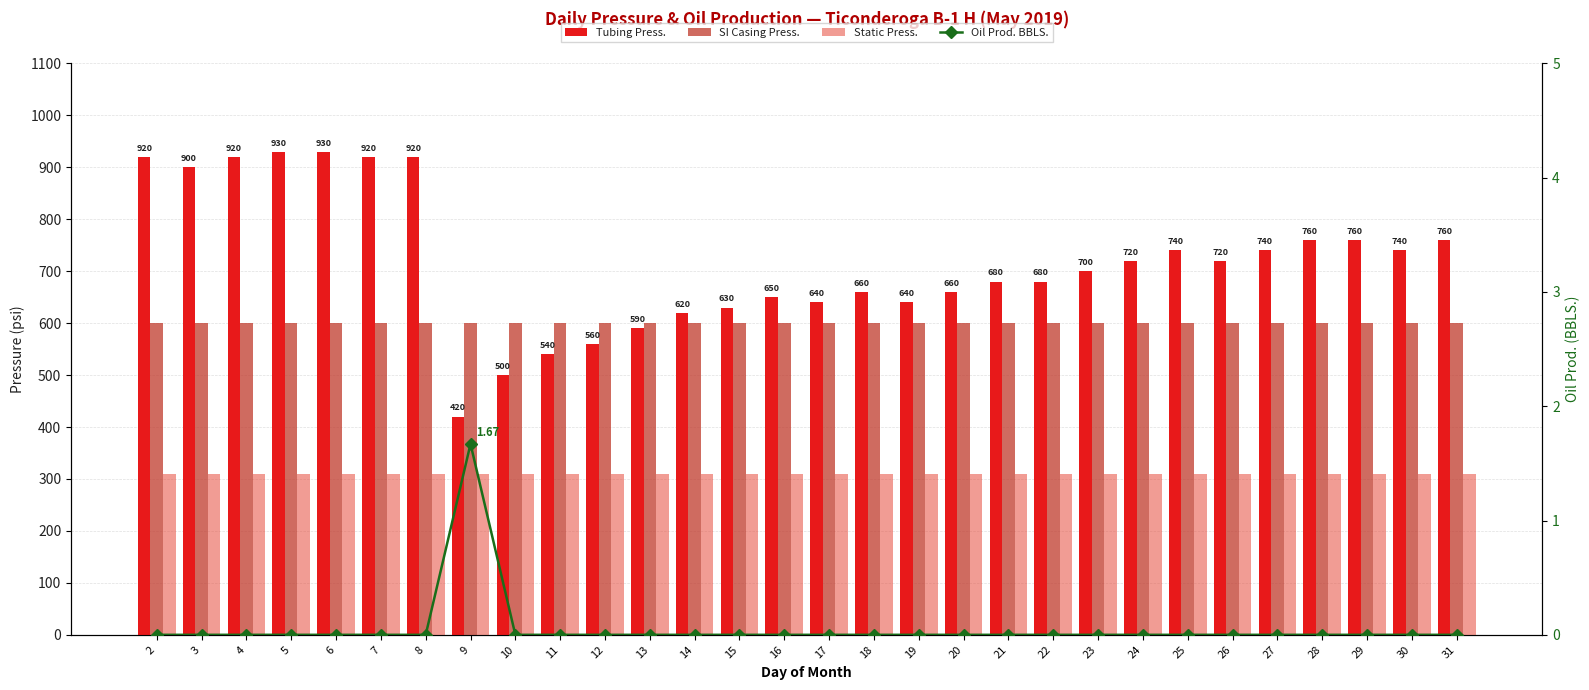

Reading left to right, transcribe all the data shown in this chart.

Tubing Press.: 920.0	900.0	920.0	930.0	930.0	920.0	920.0	420.0	500.0	540.0	560.0	590.0	620.0	630.0	650.0	640.0	660.0	640.0	660.0	680.0	680.0	700.0	720.0	740.0	720.0	740.0	760.0	760.0	740.0	760.0
SI Casing Press.: 600.0	600.0	600.0	600.0	600.0	600.0	600.0	600.0	600.0	600.0	600.0	600.0	600.0	600.0	600.0	600.0	600.0	600.0	600.0	600.0	600.0	600.0	600.0	600.0	600.0	600.0	600.0	600.0	600.0	600.0
Static Press.: 310.0	310.0	310.0	310.0	310.0	310.0	310.0	310.0	310.0	310.0	310.0	310.0	310.0	310.0	310.0	310.0	310.0	310.0	310.0	310.0	310.0	310.0	310.0	310.0	310.0	310.0	310.0	310.0	310.0	310.0
Oil Prod. BBLS.: 0.0	0.0	0.0	0.0	0.0	0.0	0.0	1.7	0.0	0.0	0.0	0.0	0.0	0.0	0.0	0.0	0.0	0.0	0.0	0.0	0.0	0.0	0.0	0.0	0.0	0.0	0.0	0.0	0.0	0.0